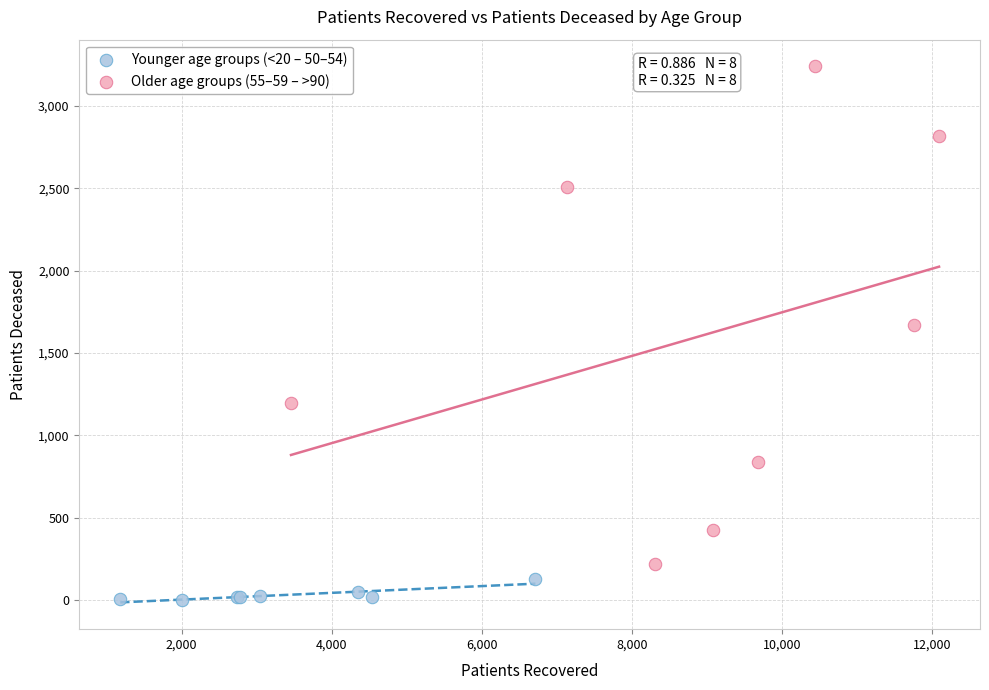

Which series contains the lowest Y value?

Younger age groups (<20 – 50–54)